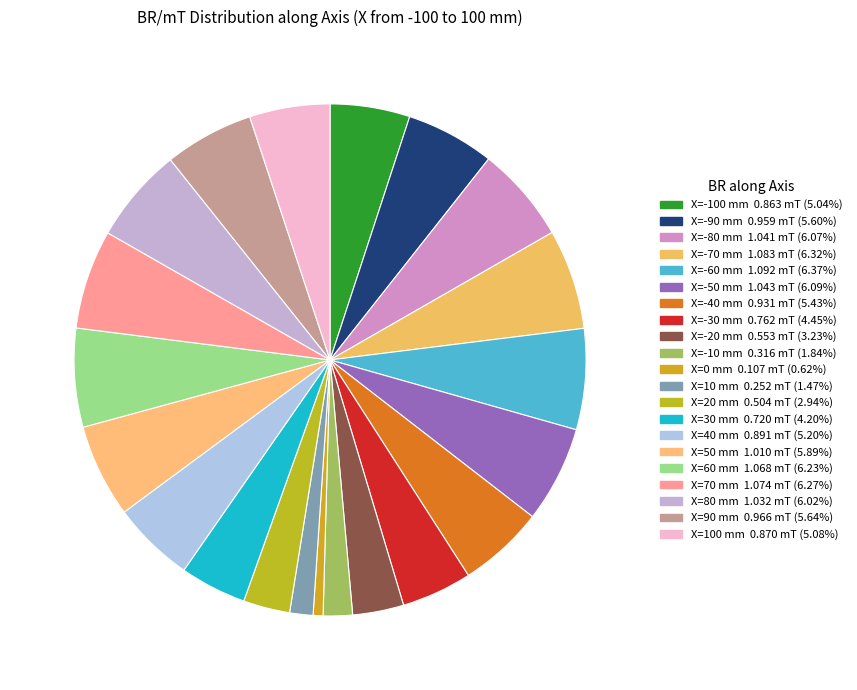

To the nearest percent, what is the difference between the largest and smallest slice percentages?

6%